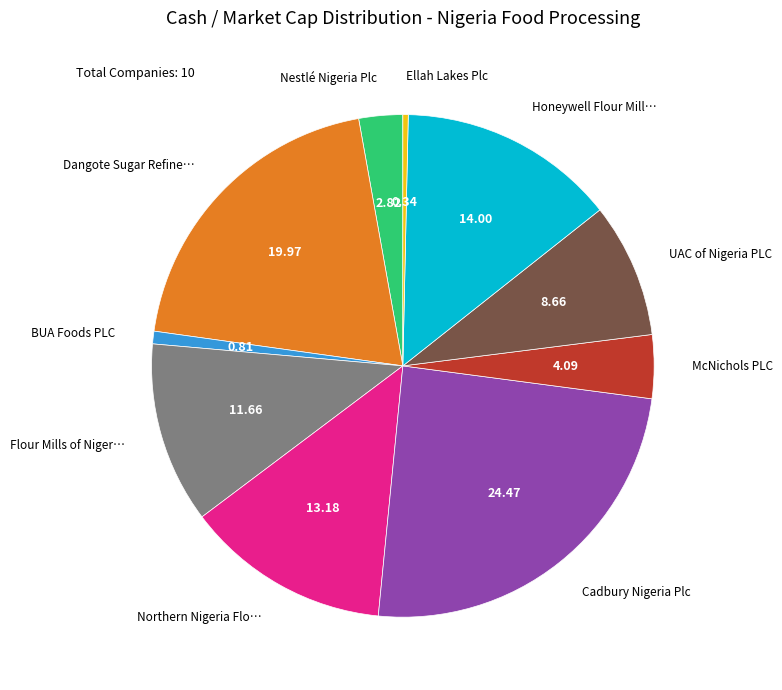

Is there any slice that represents more than half of the pie?

No